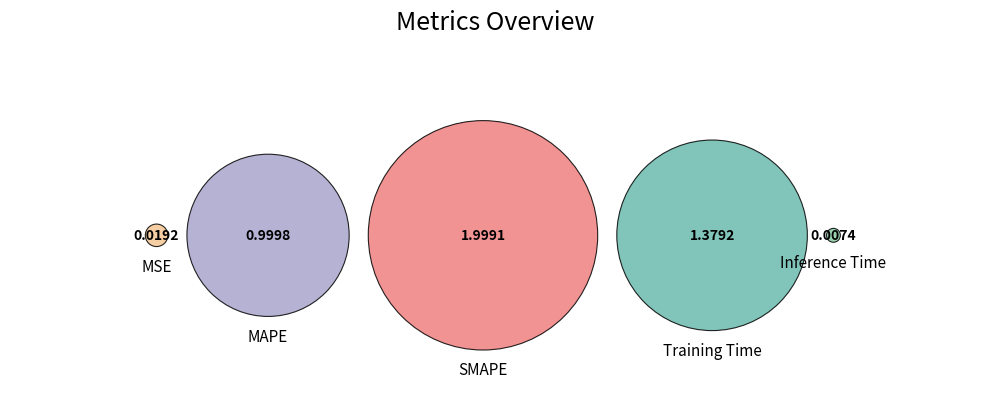

How many segments does this pie chart have?

5